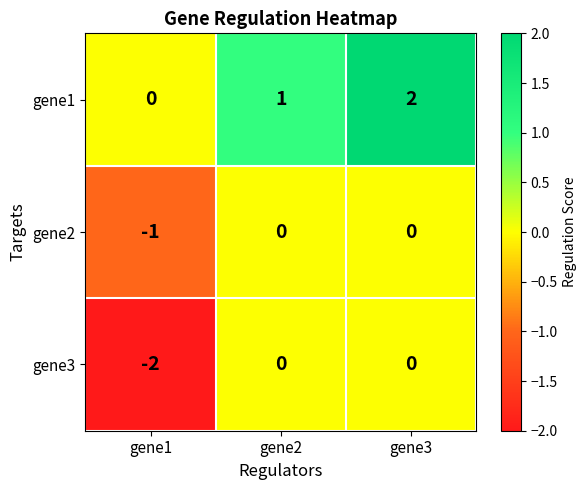

What is the difference between the highest and lowest values at gene3?

2